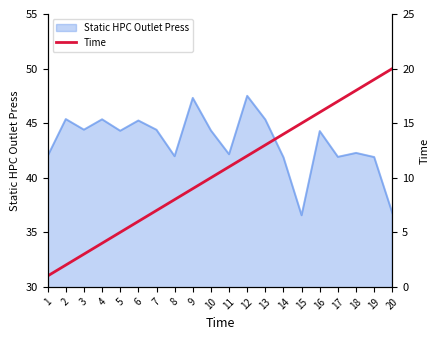

What is the difference between the second highest and minimum values?

18